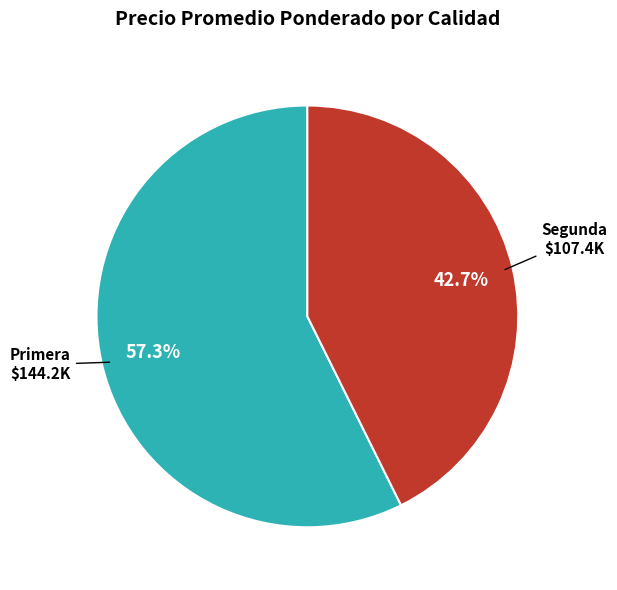

Count the number of slices in the pie.

2